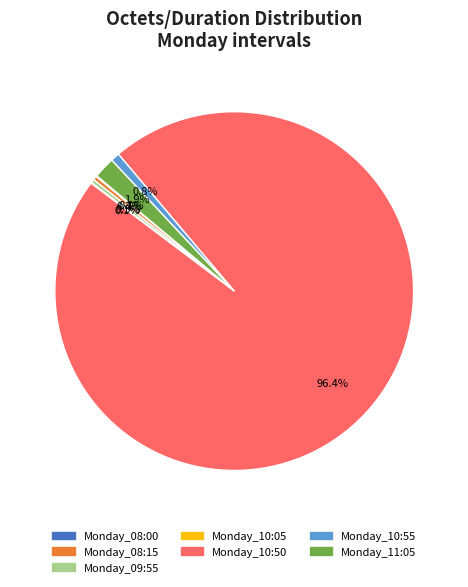

How much of the chart is everything except Monday_10:55?

99.2%